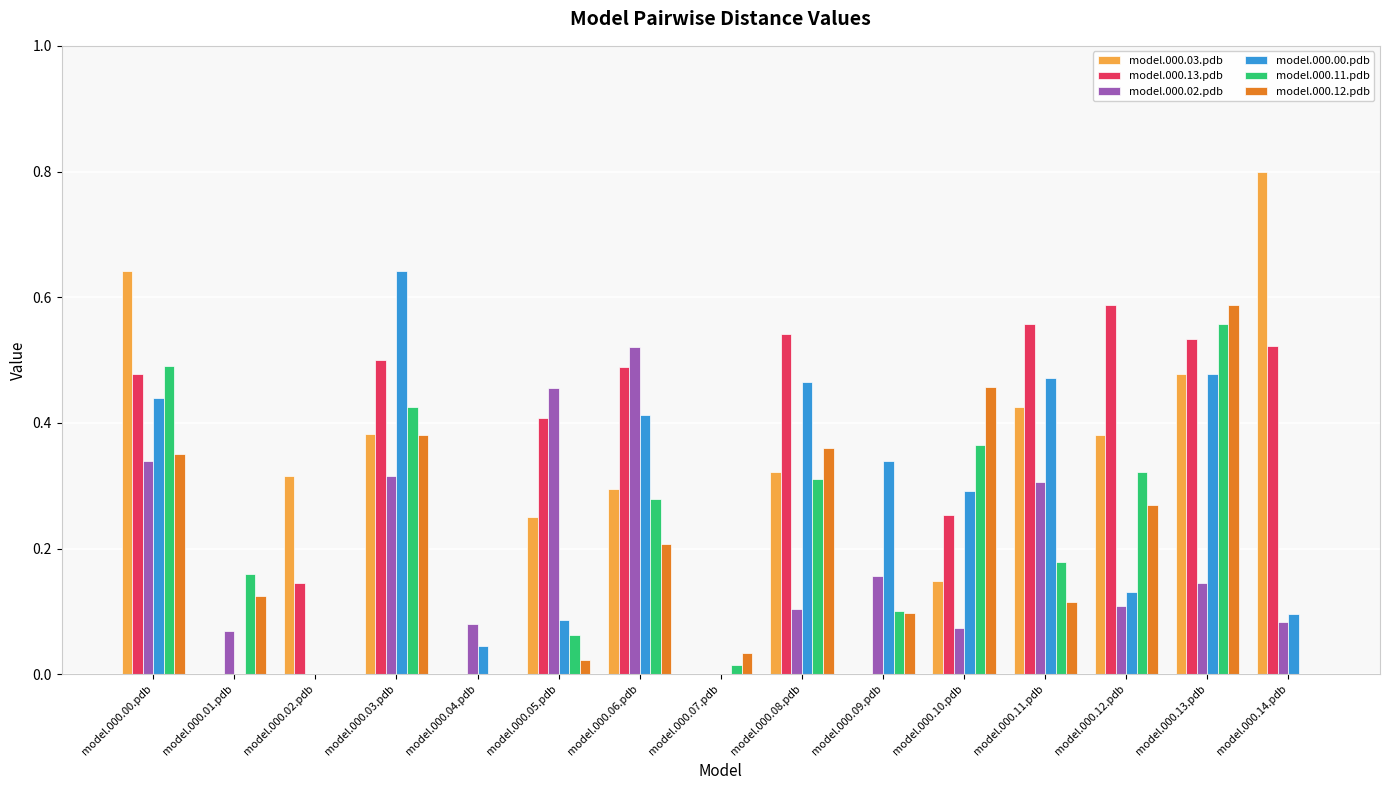

What is the total value across all series at model.000.06.pdb?

2.2